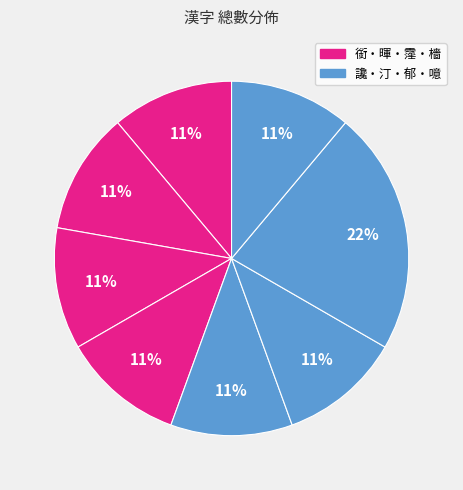

How many segments does this pie chart have?

8